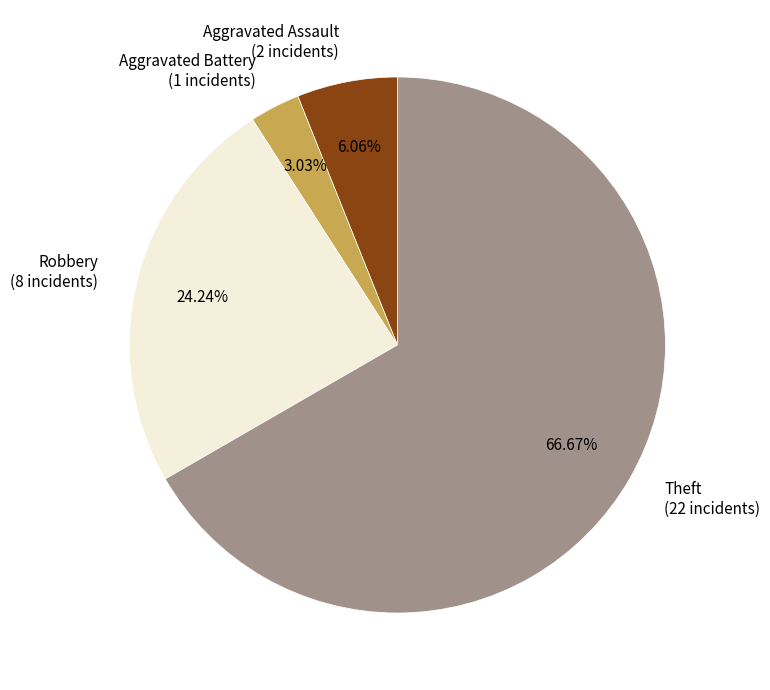

Does Aggravated Assault represent more than half of the total?

No